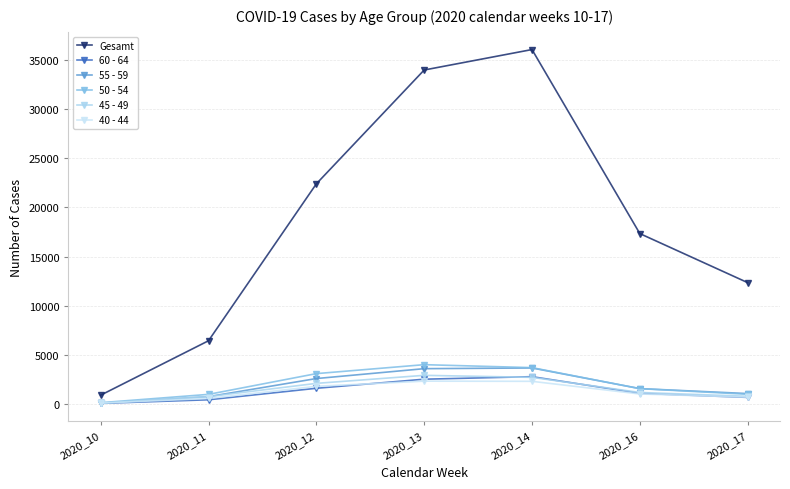

What is the average value of the 45 - 49 series?

1504